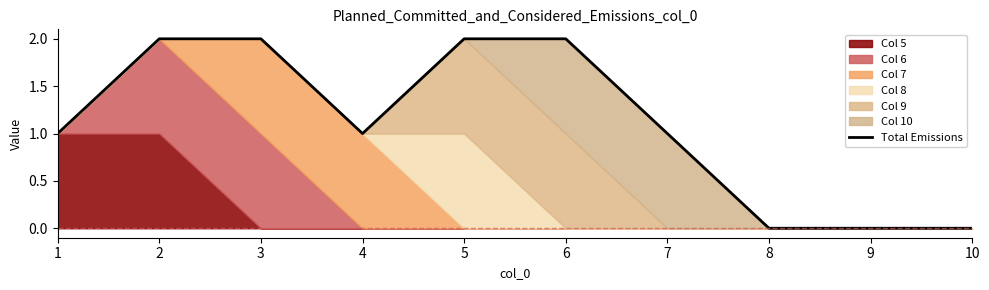

Where does the data first go above 1?

2